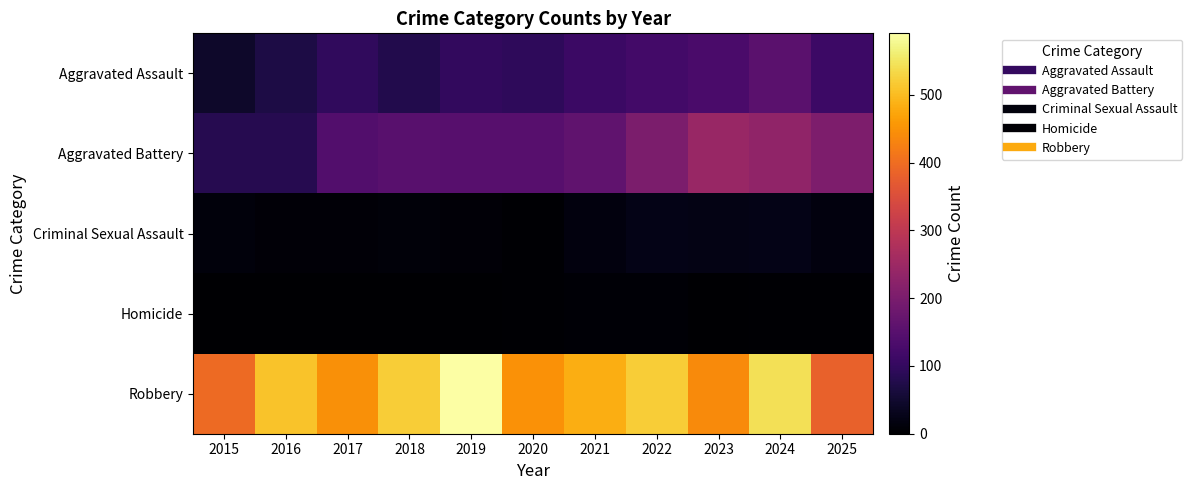

At which category does the chart reach its minimum across all series?

2015